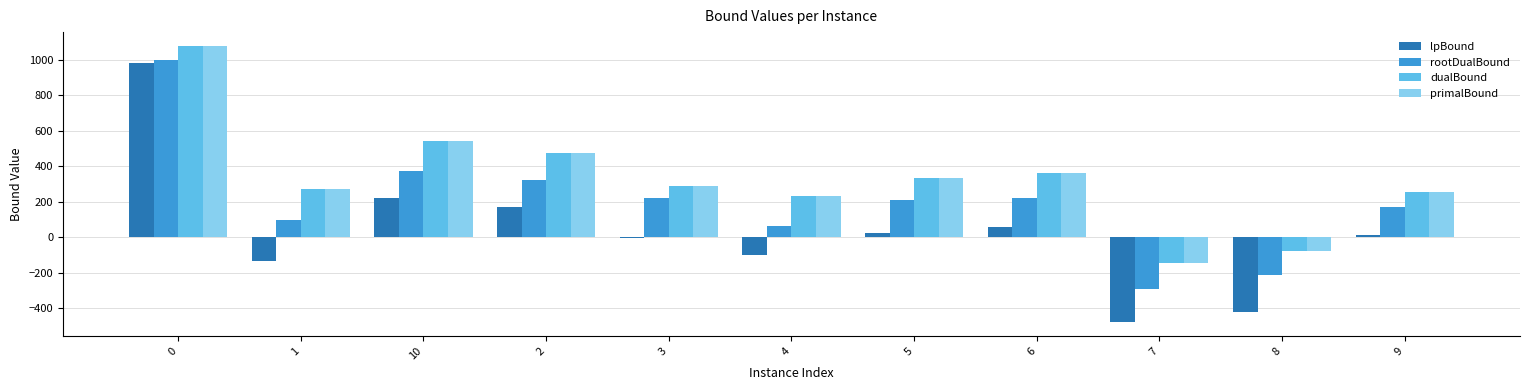

What is the maximum value for dualBound?

1077.6